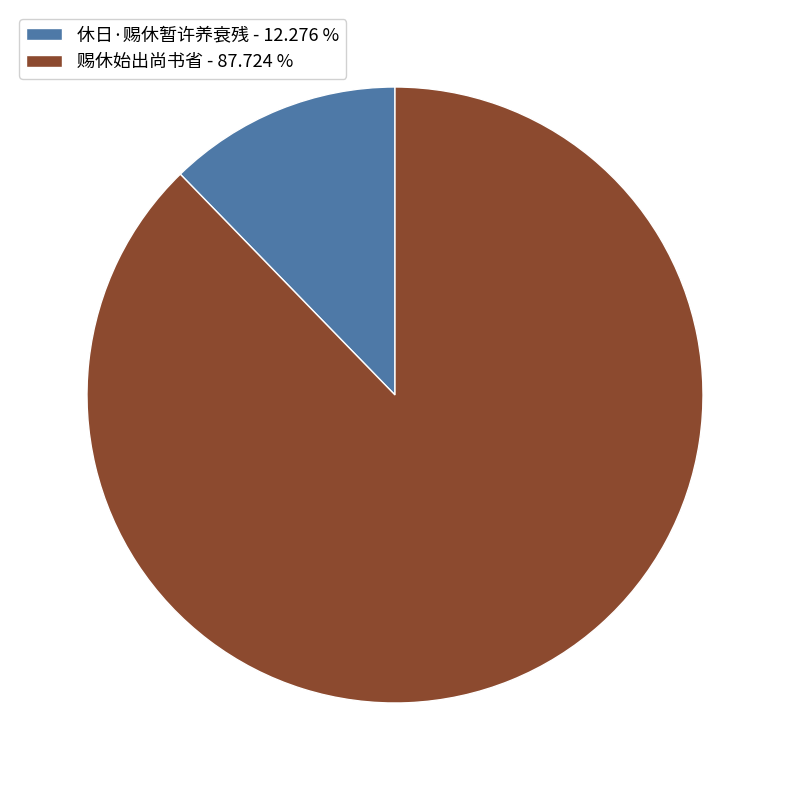

Rank the categories by value from highest to lowest.

赐休始出尚书省, 休日·赐休暂许养衰残